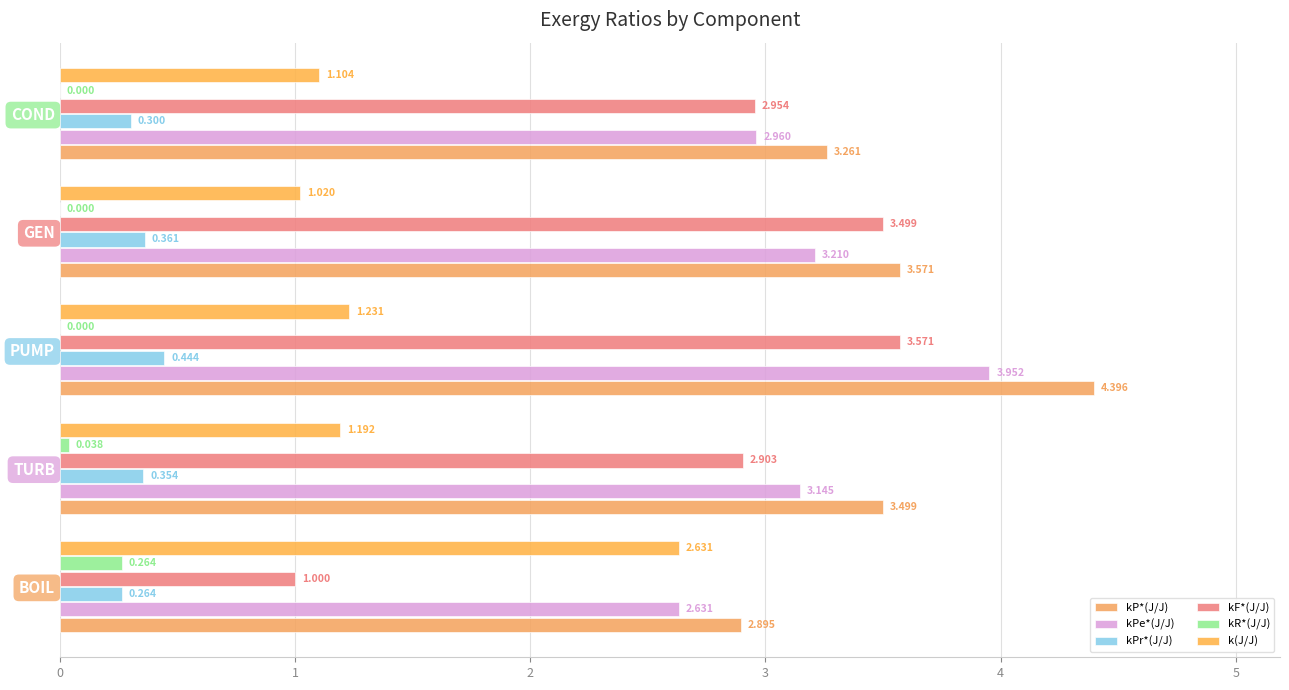

List the series in order of their peak value, lowest first.

kR*(J/J), kPr*(J/J), k(J/J), kF*(J/J), kPe*(J/J), kP*(J/J)